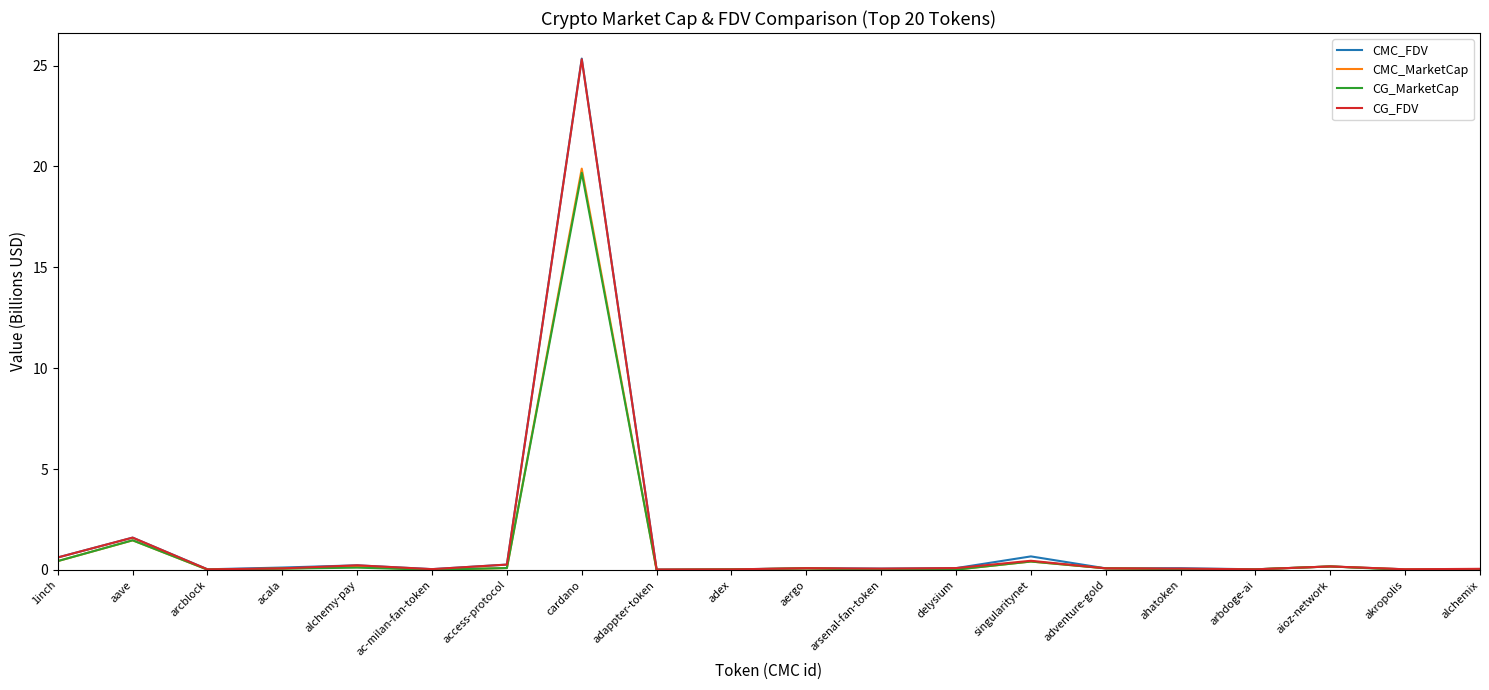

Between acala and cardano, which series saw the biggest shift?

CG_FDV